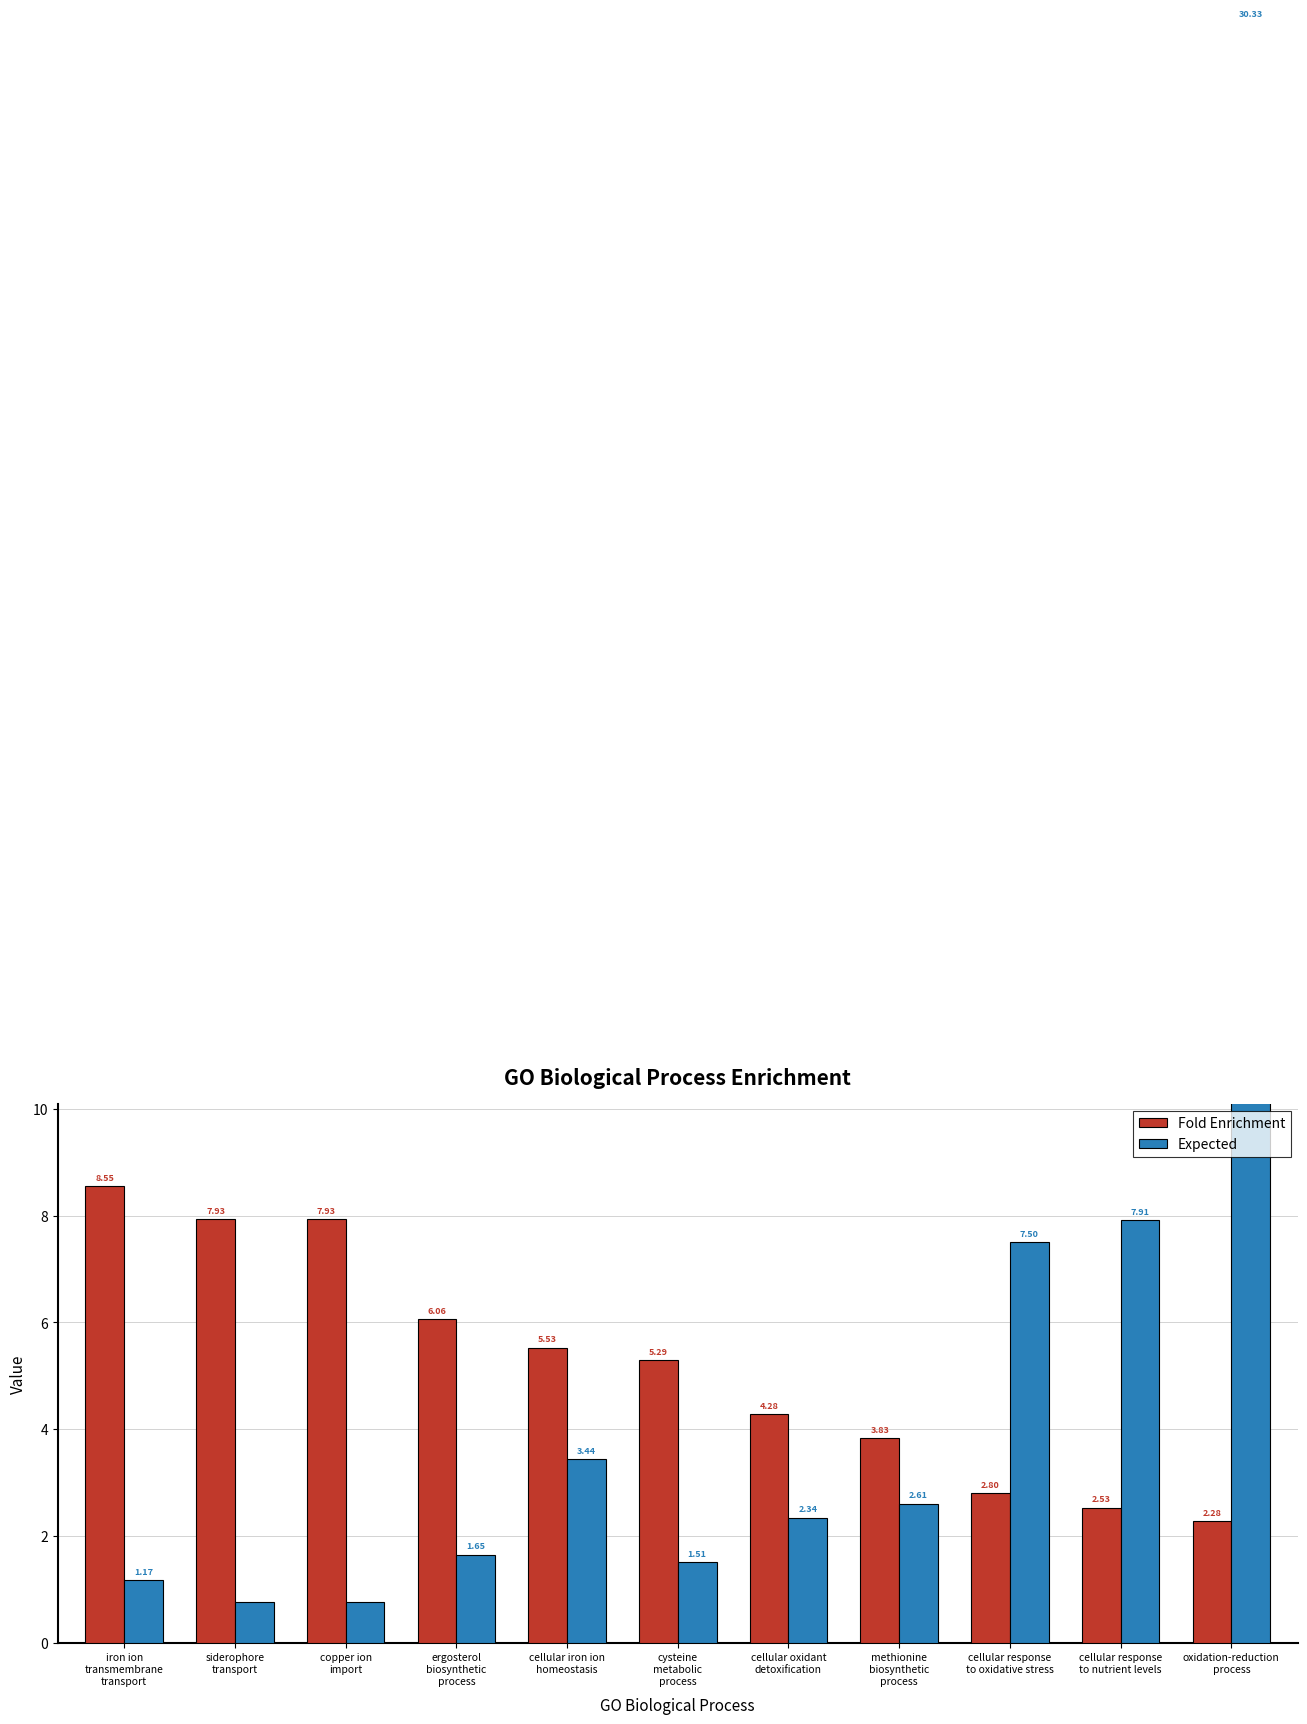

Which series has the largest range (max minus min)?

Expected